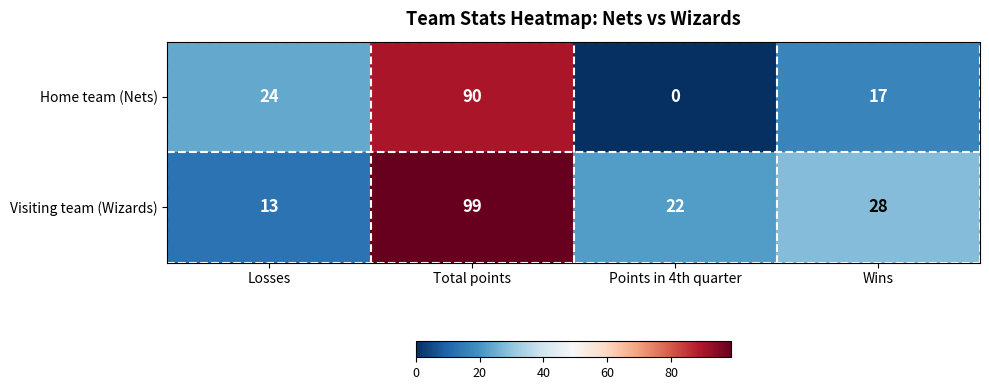

What is the total value across all series at Losses?

37